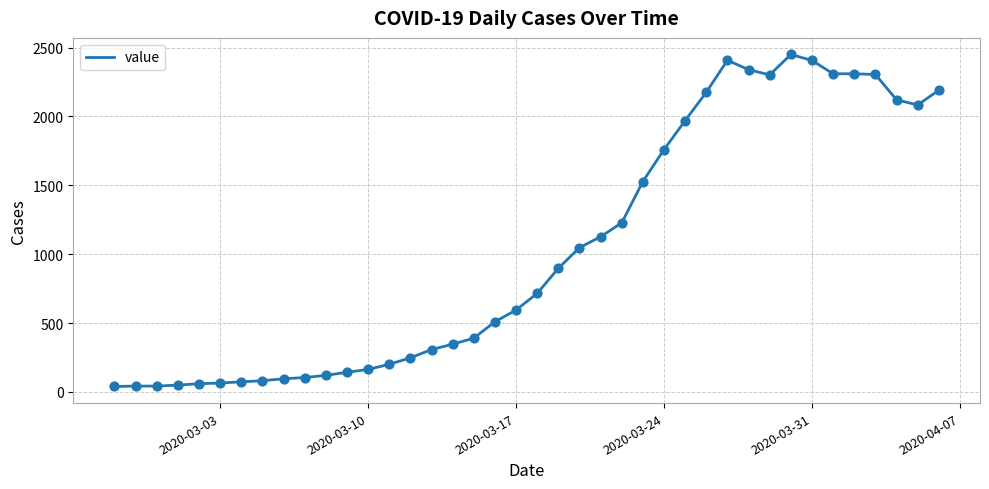

What is the difference between the maximum and minimum values?

2410